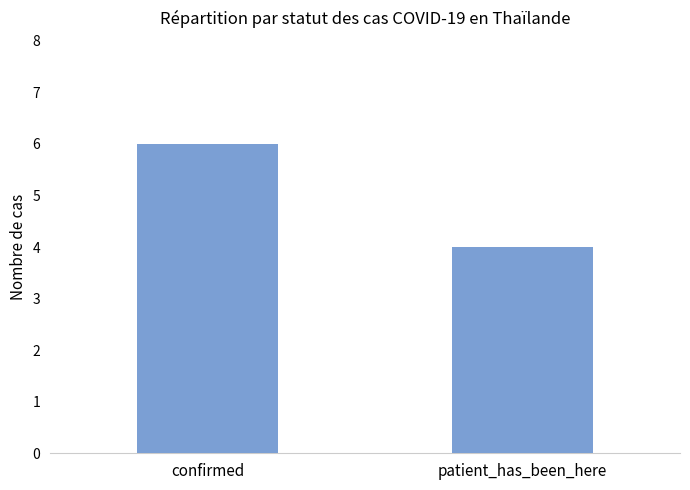

List the labels in order of value, largest first.

confirmed, patient_has_been_here